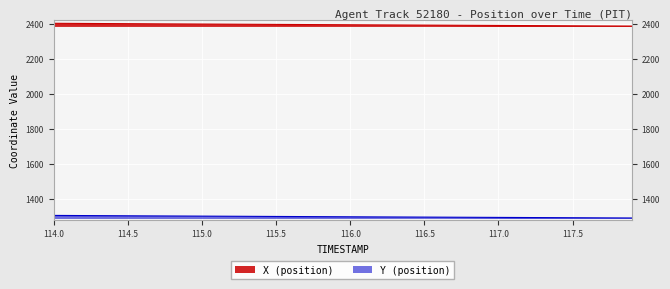

True or false: Y and X cross at least once.

False